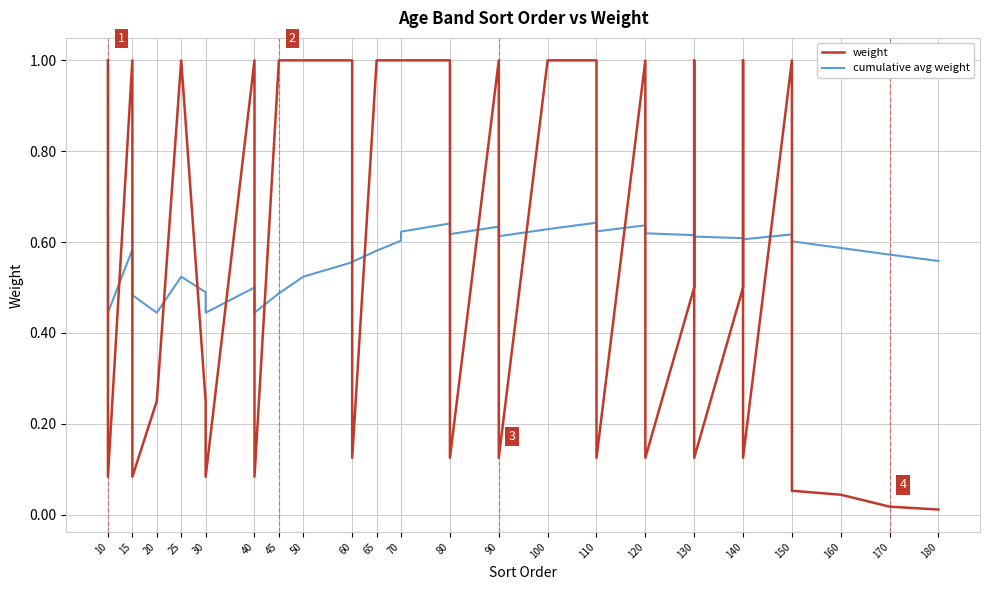

How many data points does each series have?

40